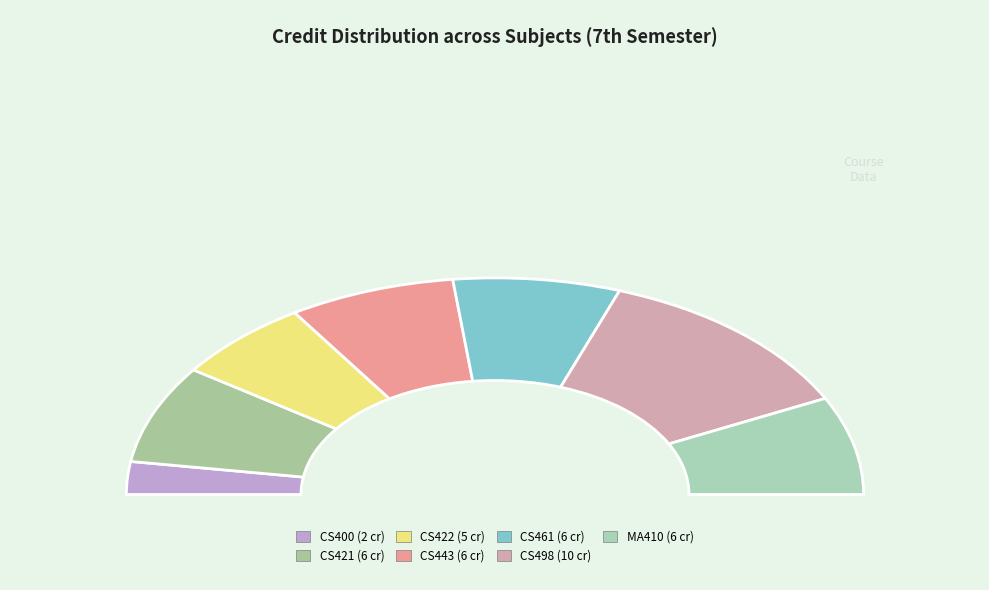

The CS443
Distributed Systems slice represents 27% of the pie. True or false?

False